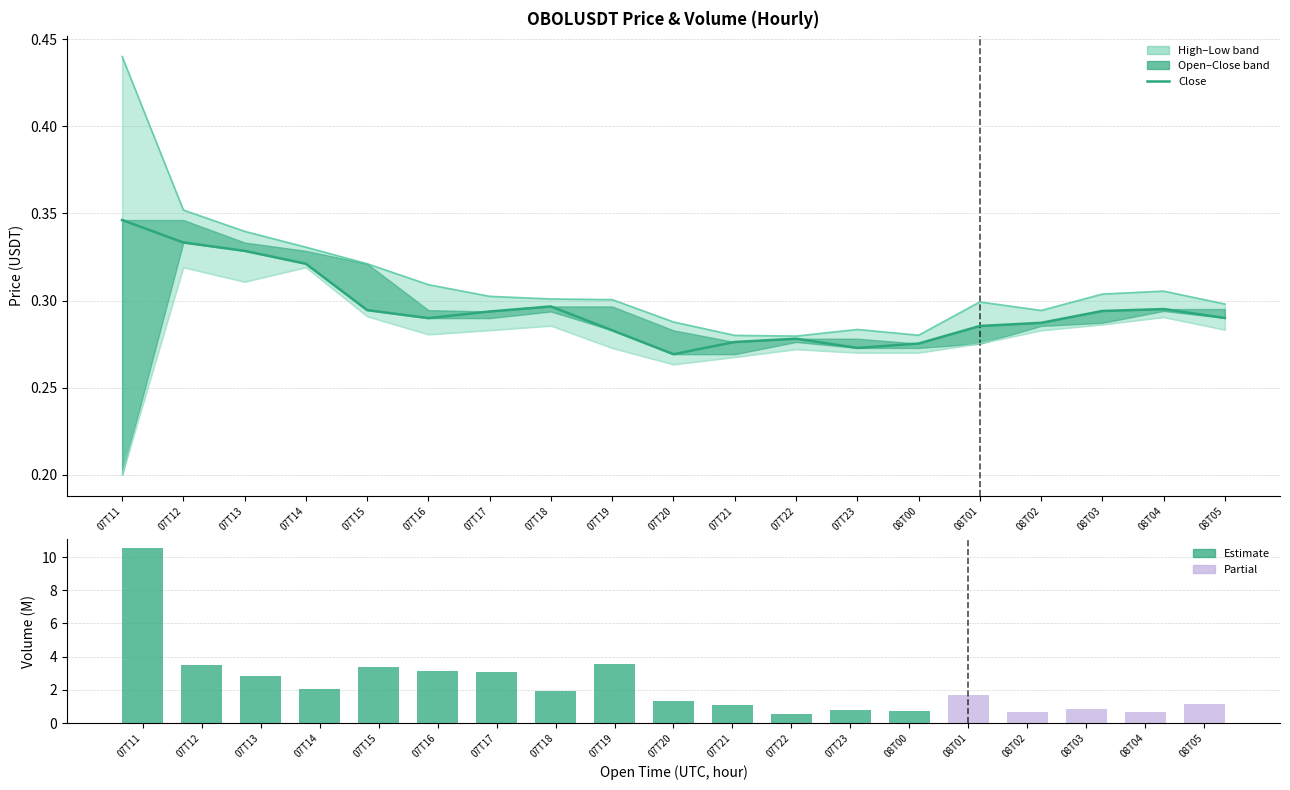

What is the average value of the close series?

0.3